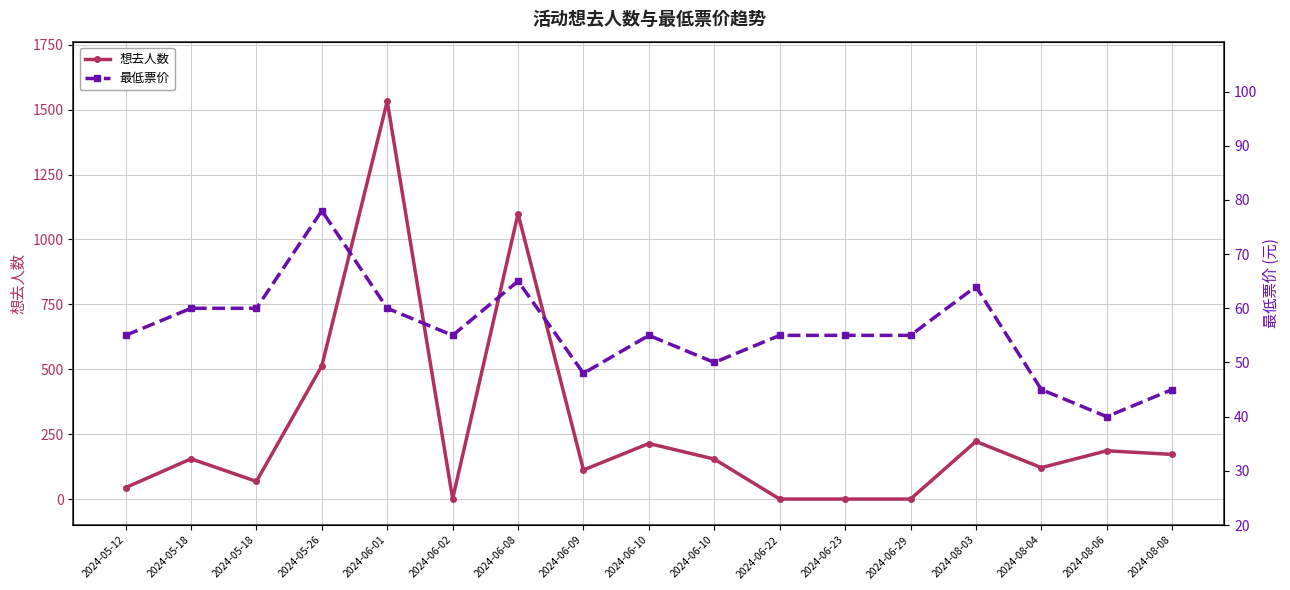

The 想去人数 series shows 0 at 2024-06-23. True or false?

True